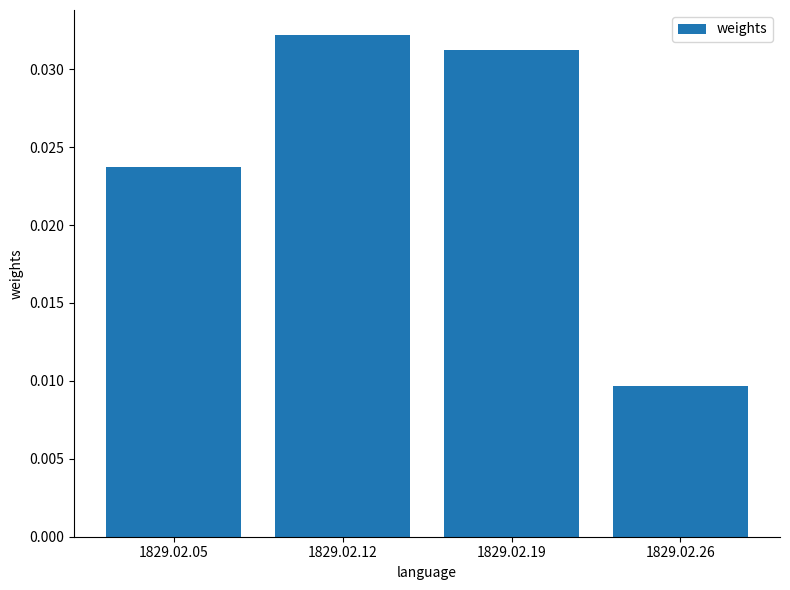

Does the chart contain any negative values?

No